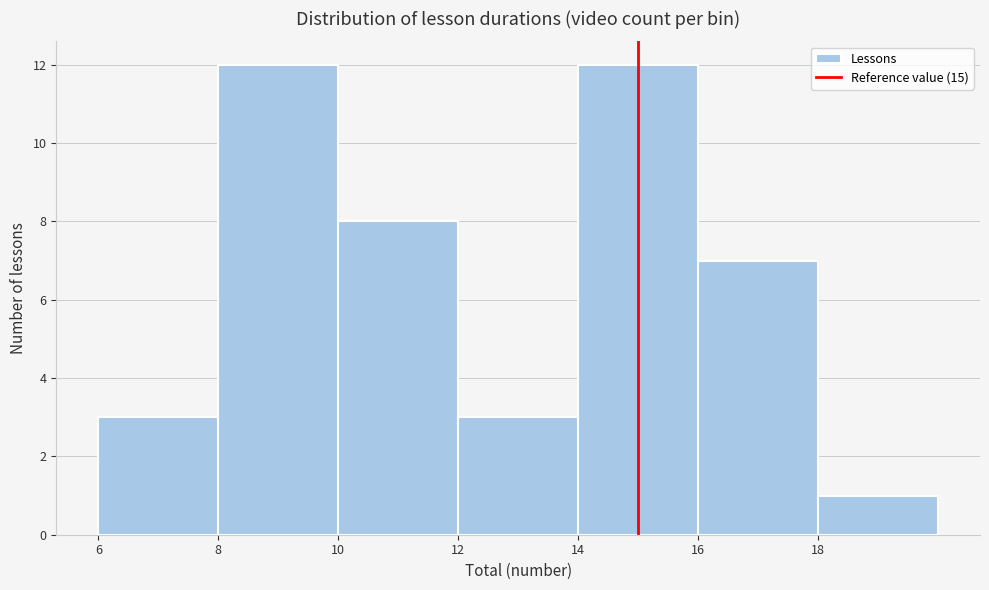

Reading left to right, transcribe this chart: for each bar, give the range it covers on the x-axis and its height. The values are not printed on the chart, so give them approximately, as read against the axis.

6 to 8: 3
8 to 10: 12
10 to 12: 8
12 to 14: 3
14 to 16: 12
16 to 18: 7
18 to 20: 1